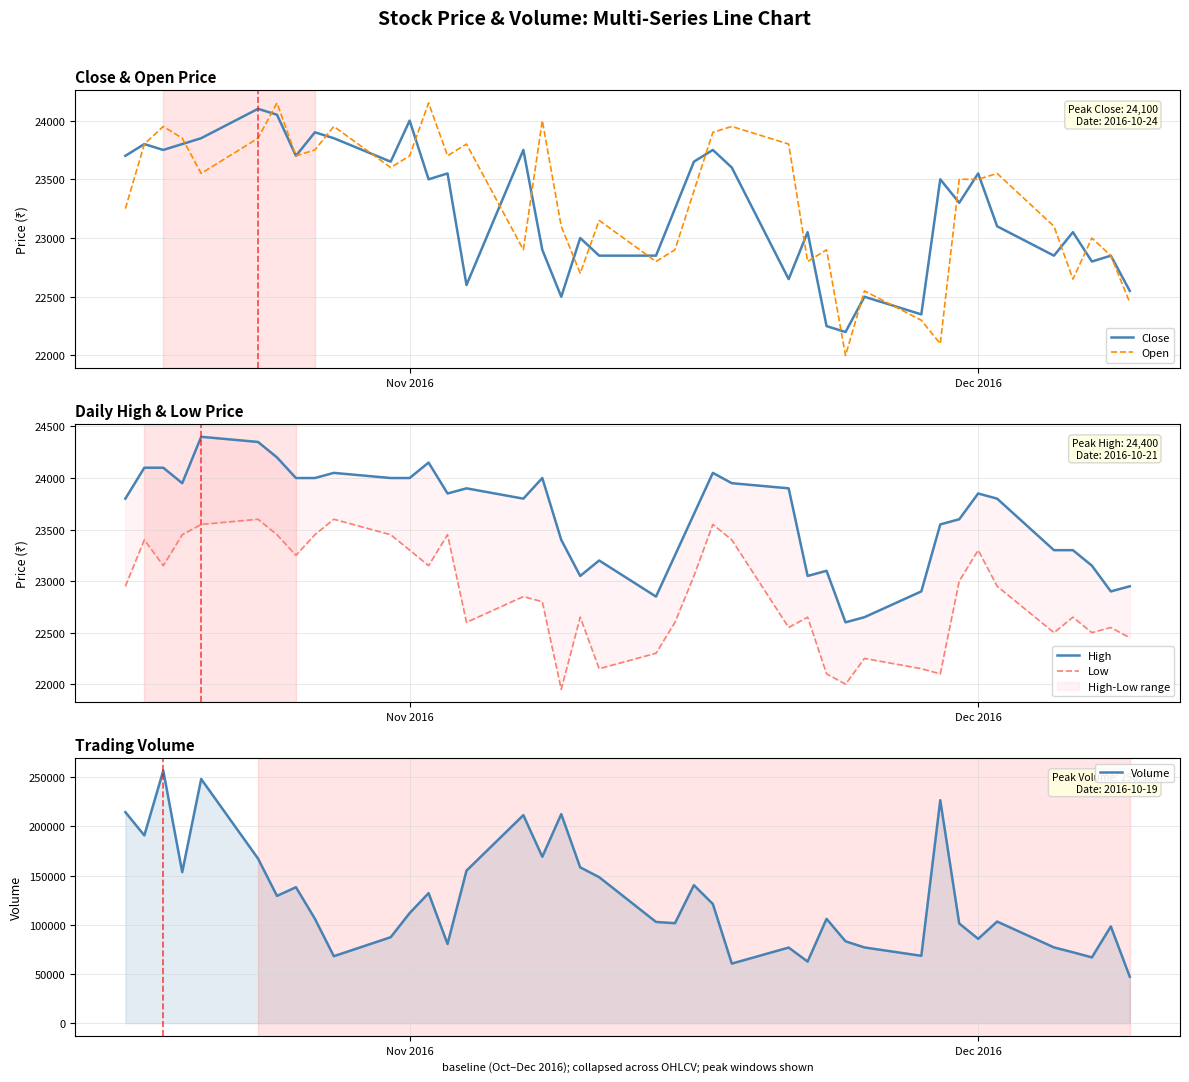

What is the maximum value for Close?

24100